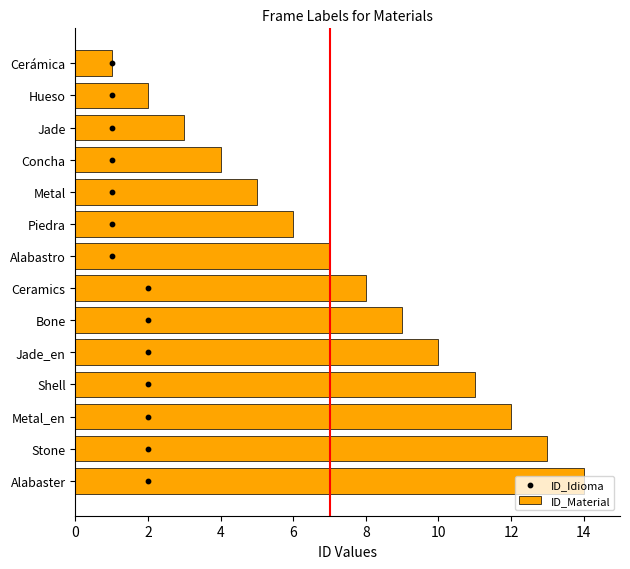

Which series has the largest total across all categories?

ID_Material